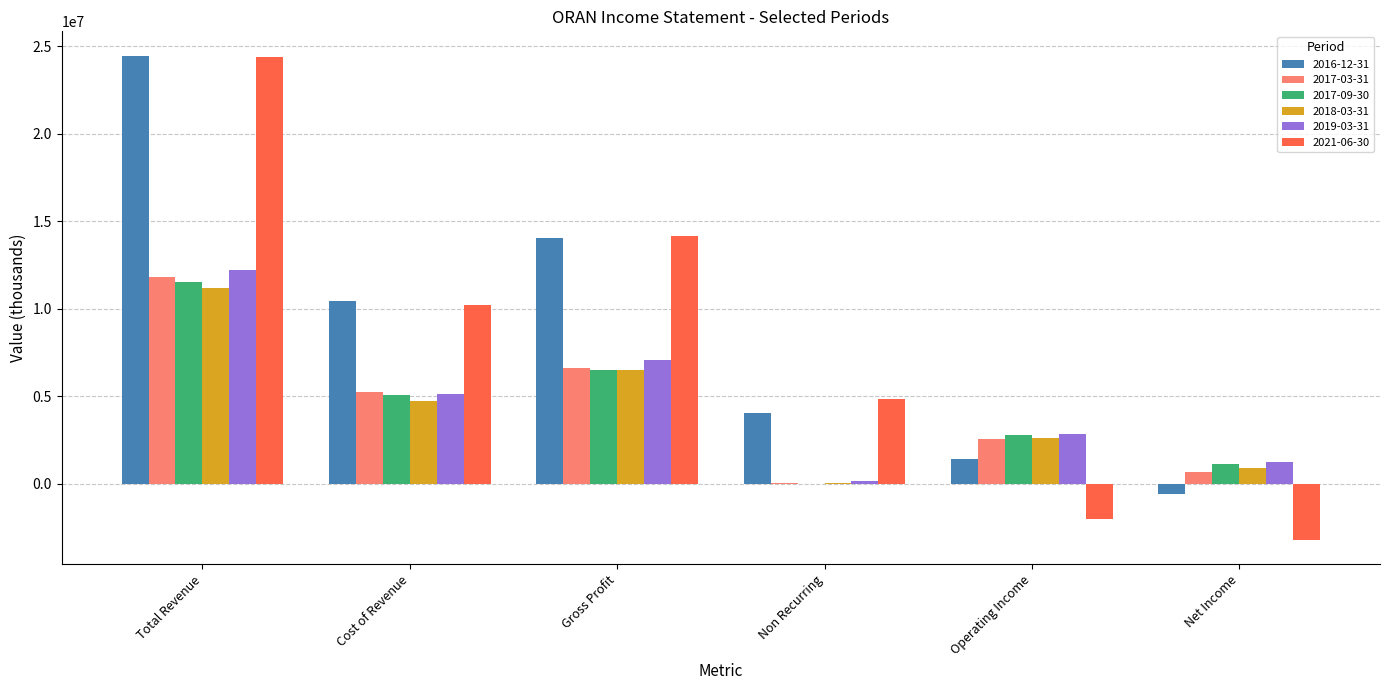

True or false: 2021-06-30 has a value of 14161900 at Gross Profit.

True